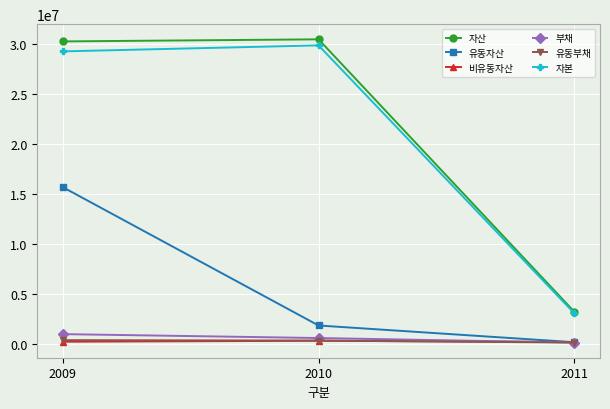

At which label does 유동부채 first exceed 349935?

2009